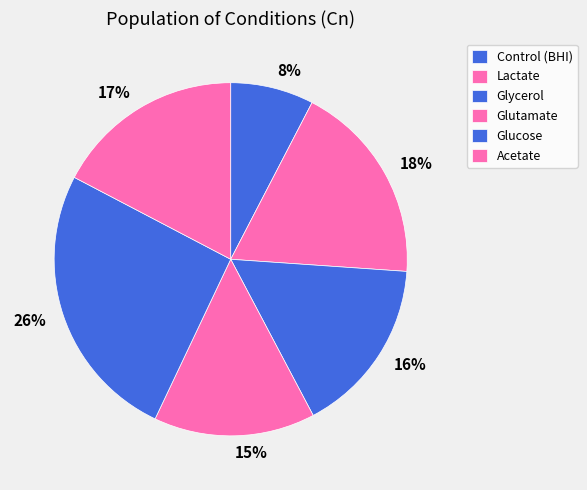

The Acetate slice represents 17% of the pie. True or false?

True